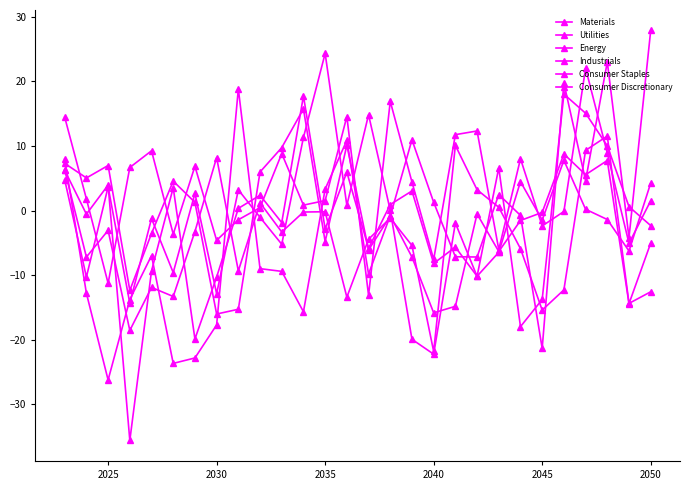

Is this an area chart (filled region under the line)?

No